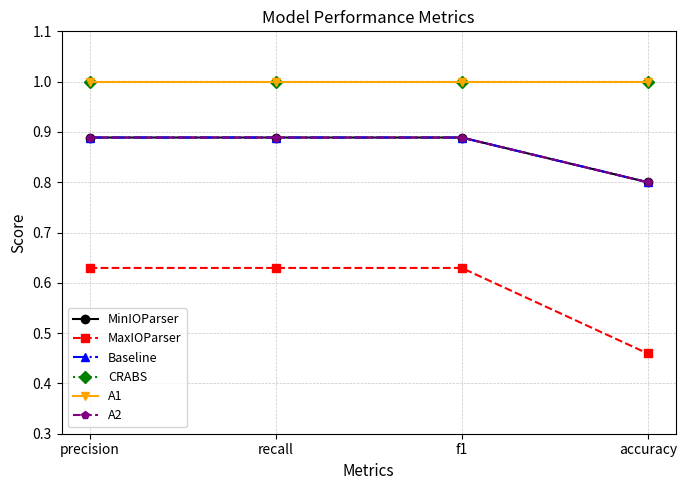

Where is MinIOParser nearest to the value 0?

accuracy